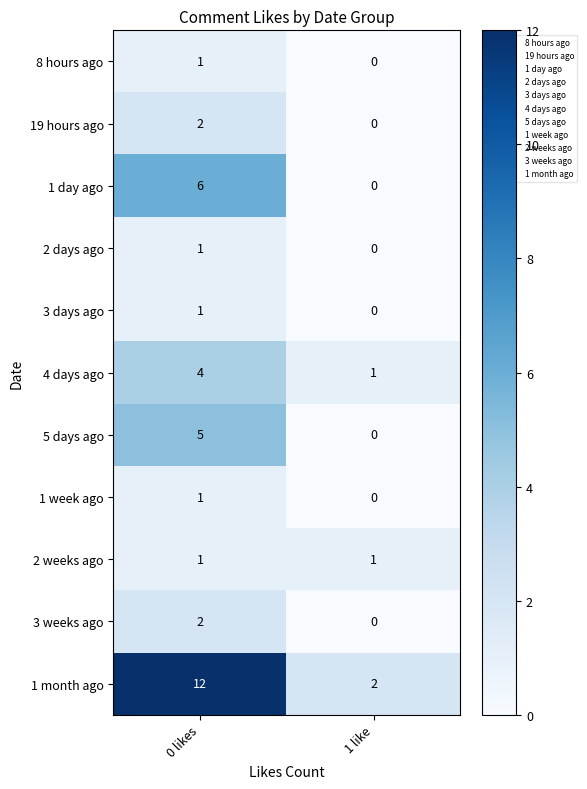

At which category is the sum across all series the highest?

0 likes